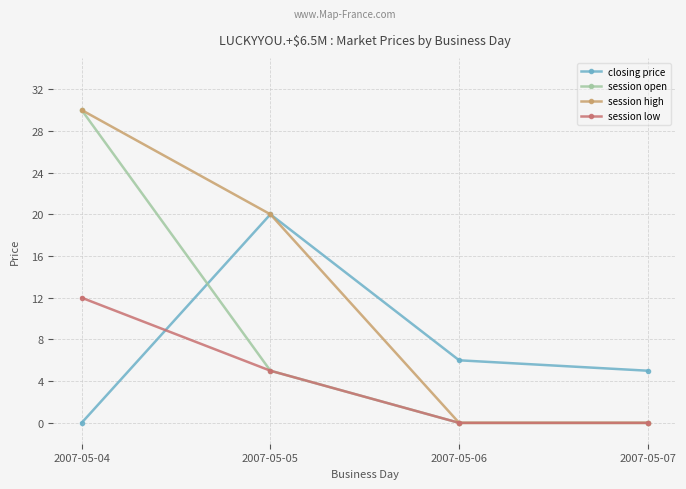

Count the number of data series in this chart.

4